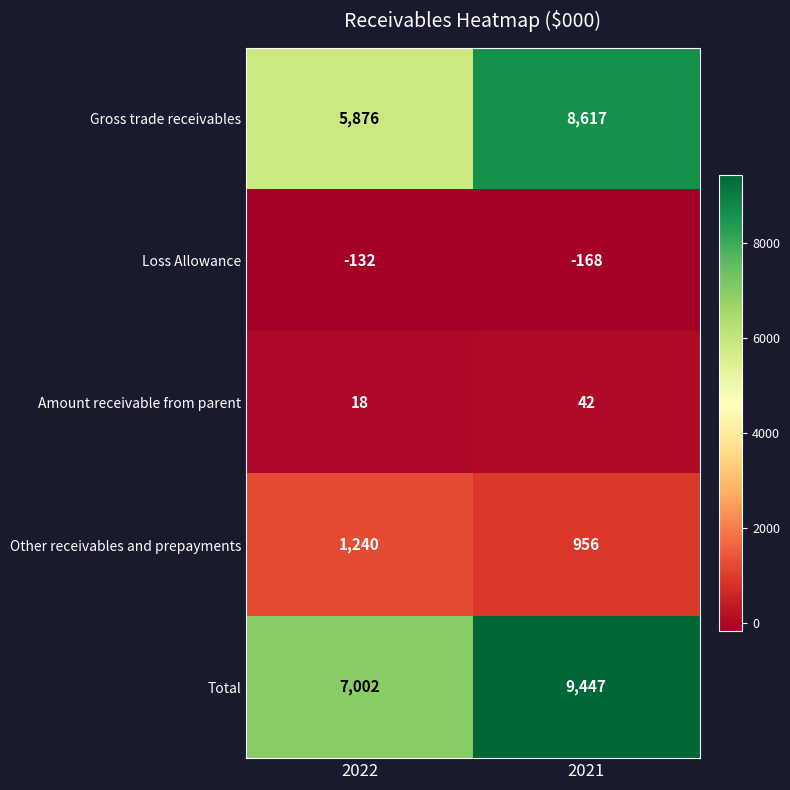

At which category is the sum across all series the highest?

2021